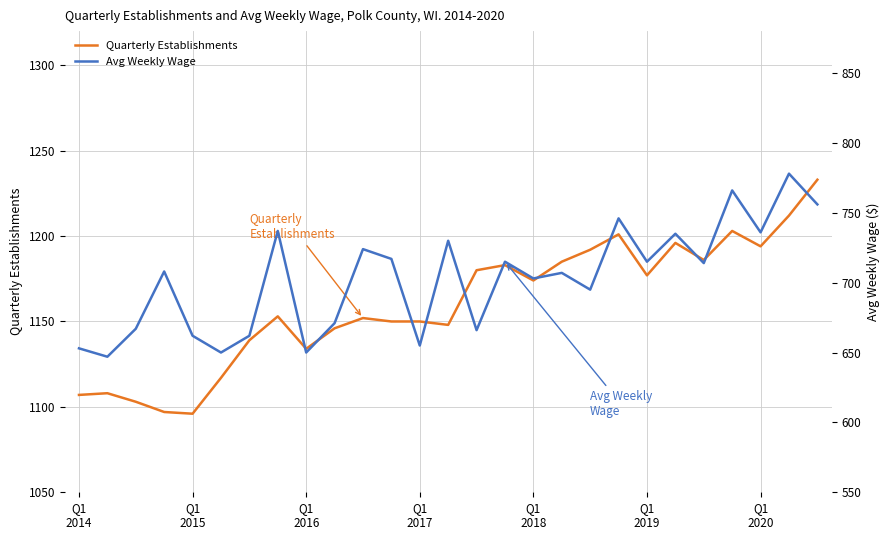

At Q1 2017, list the series in order from largest to smallest.

Quarterly Establishments, Avg Weekly Wage